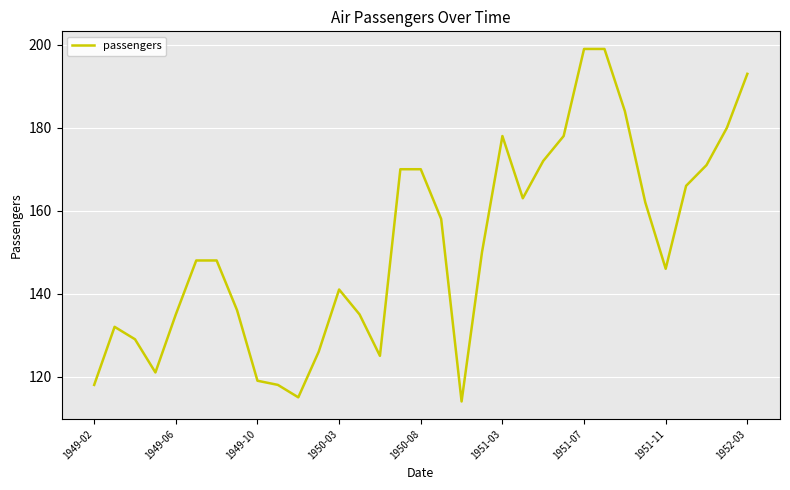

What is the greatest value displayed?

199